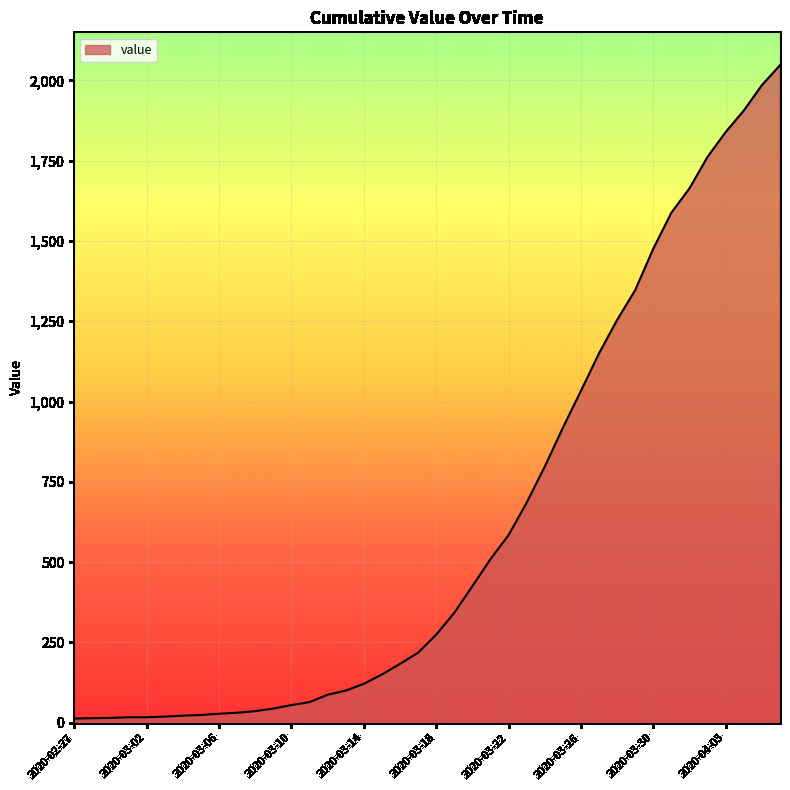

What is the difference between the second highest and minimum values?

1972